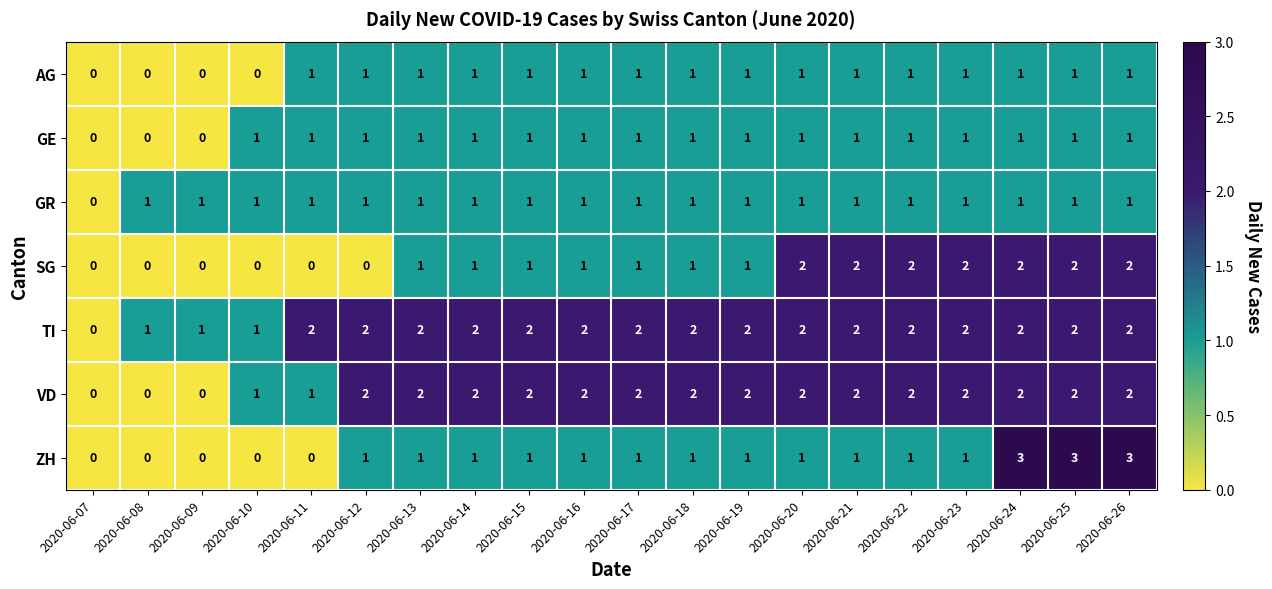

What is the greatest value displayed?

3